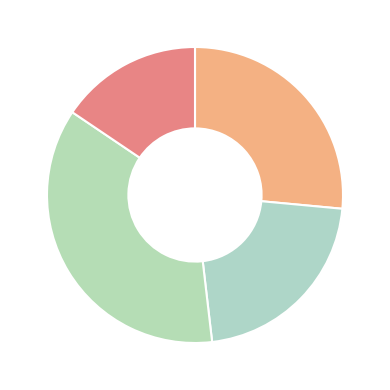

Count the number of slices in the pie.

4